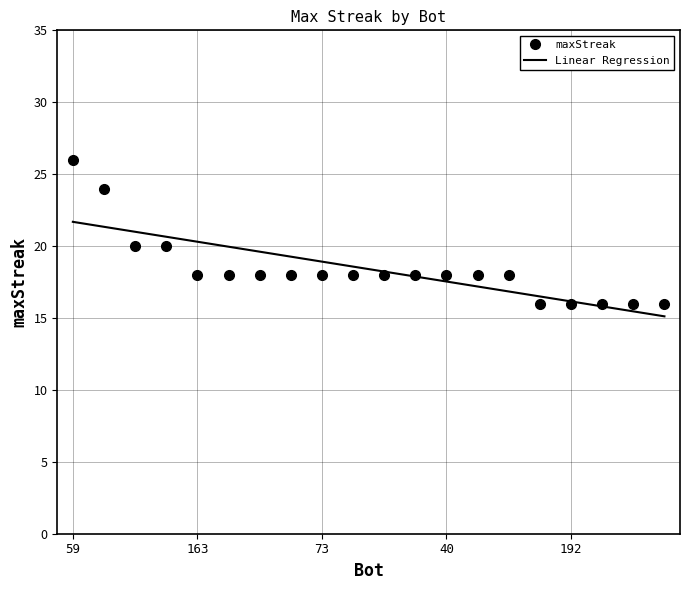

What is the ratio of the value at 68 to the value at 150?

1.1